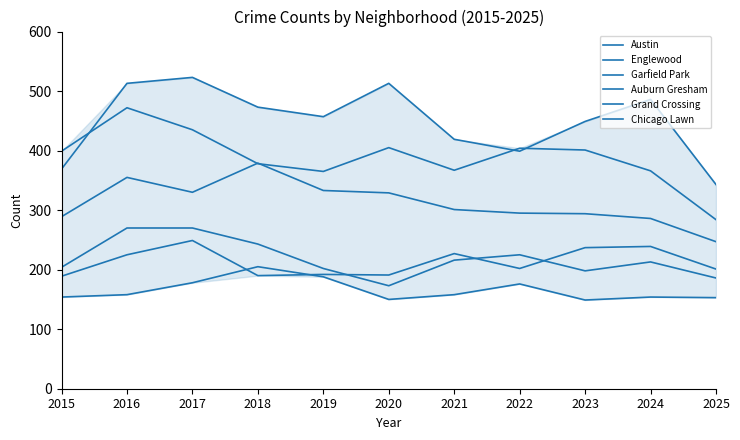

The Englewood series shows 694 at 2022. True or false?

False